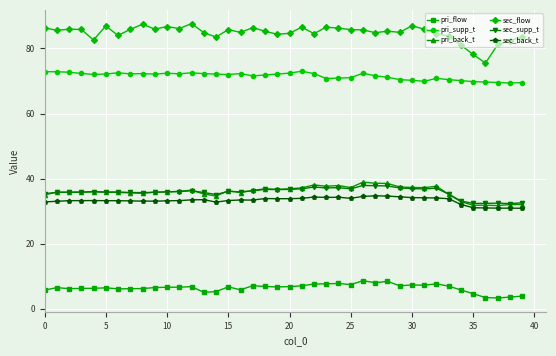

True or false: sec_supp_t has more than 2 points higher than both neighbors.

True